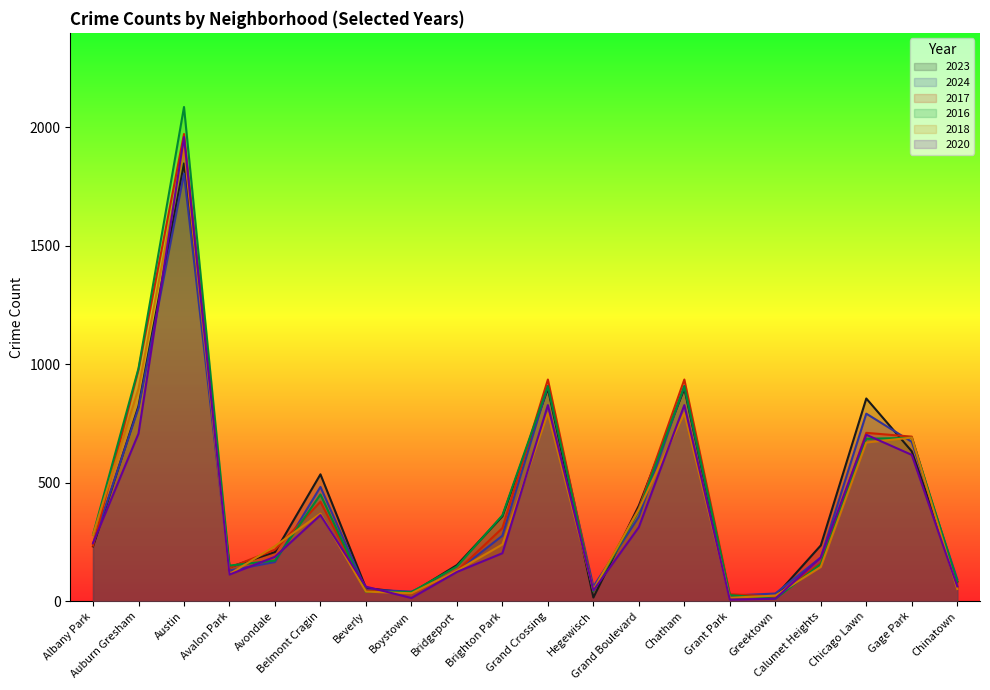

At how many categories does at least one series exceed 1274?

1